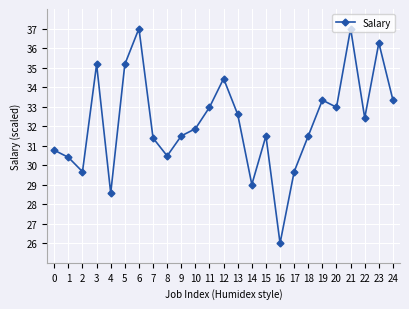

What is the smallest value displayed?

26.0